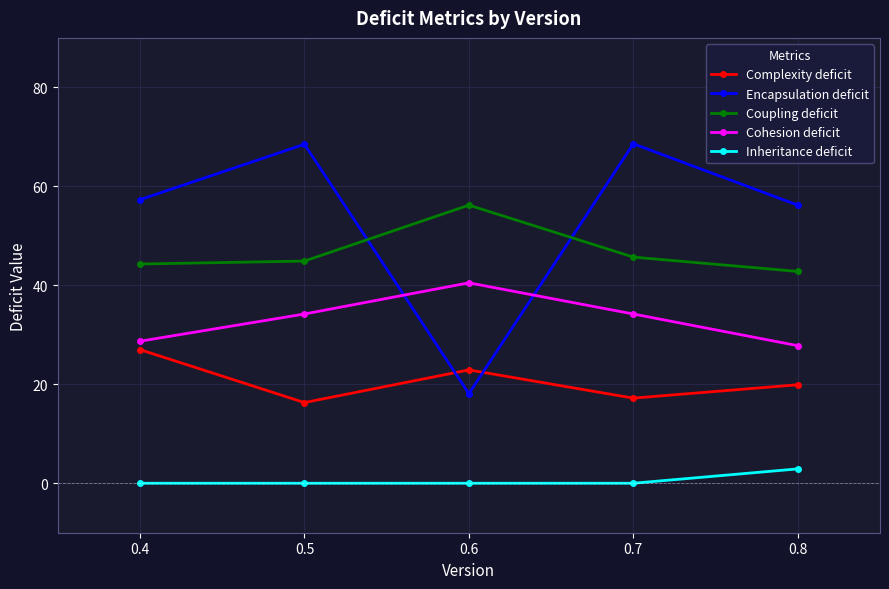

Where does the Complexity deficit series first go above 19?

0.4